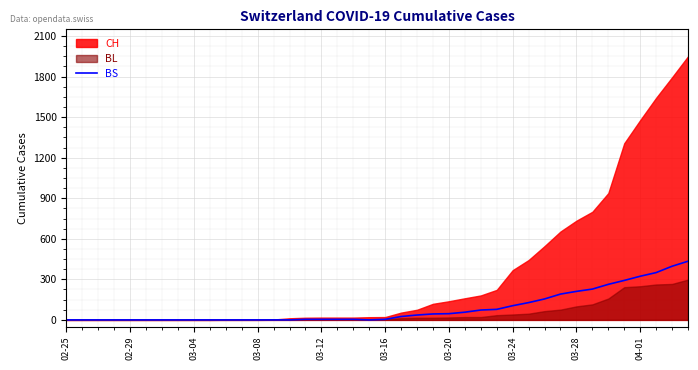

What is the maximum value for BS?

434